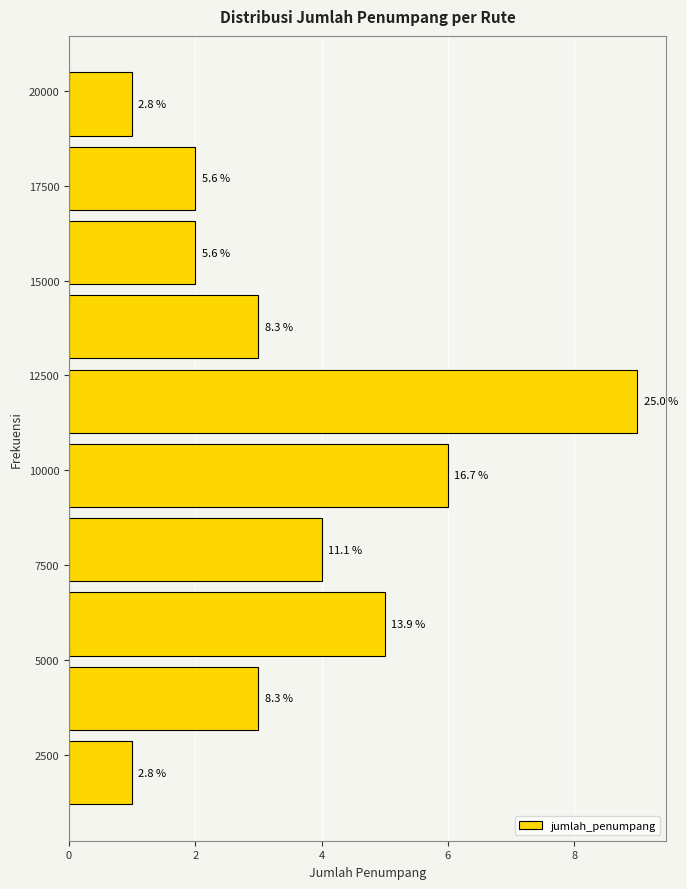

Around what value on the y-axis is the longest bar? Give the approximate position of its centre, as read against the axis.

12000